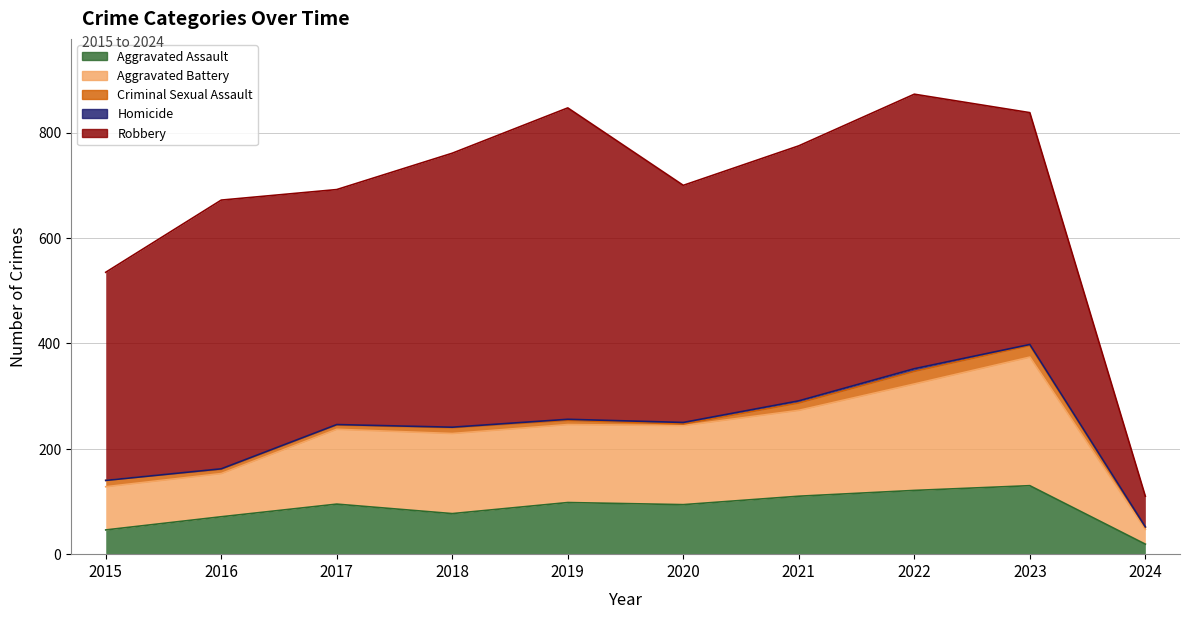

At which label does Homicide reach its minimum?

2015